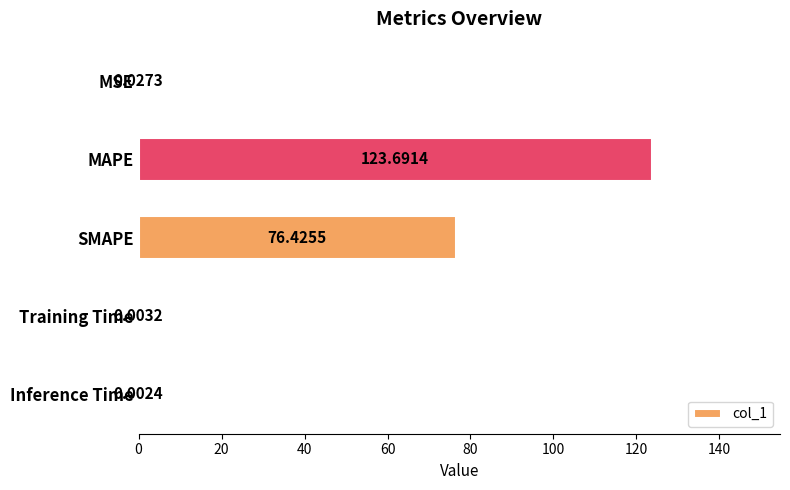

Count the number of data series in this chart.

1